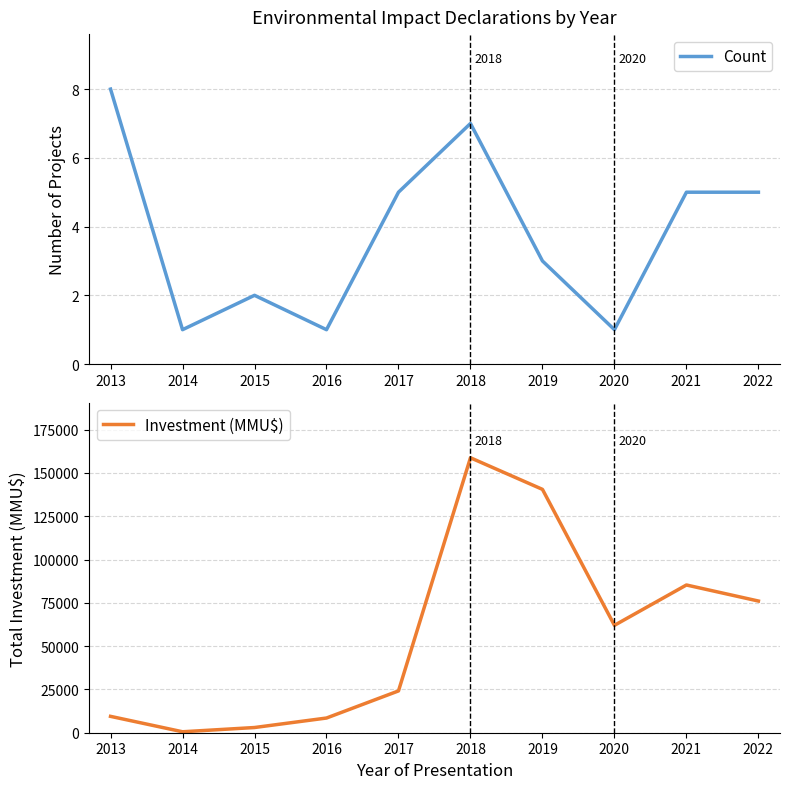

How many Count values are between 1 and 5?

8